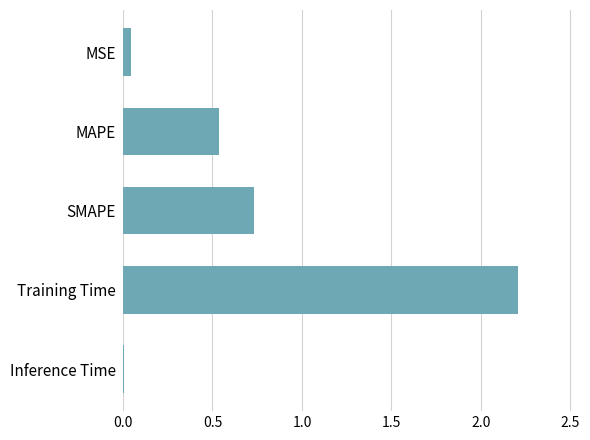

Rank the categories by value from lowest to highest.

Inference Time, MSE, MAPE, SMAPE, Training Time